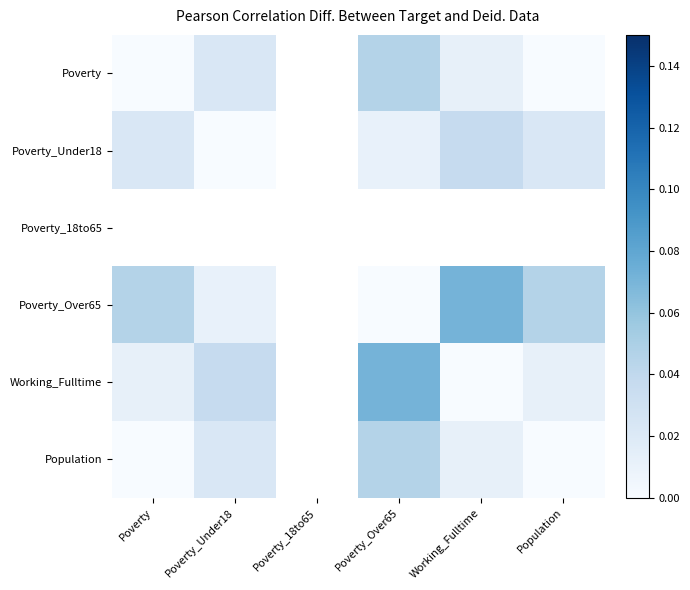

How many distinct data groups are displayed?

6